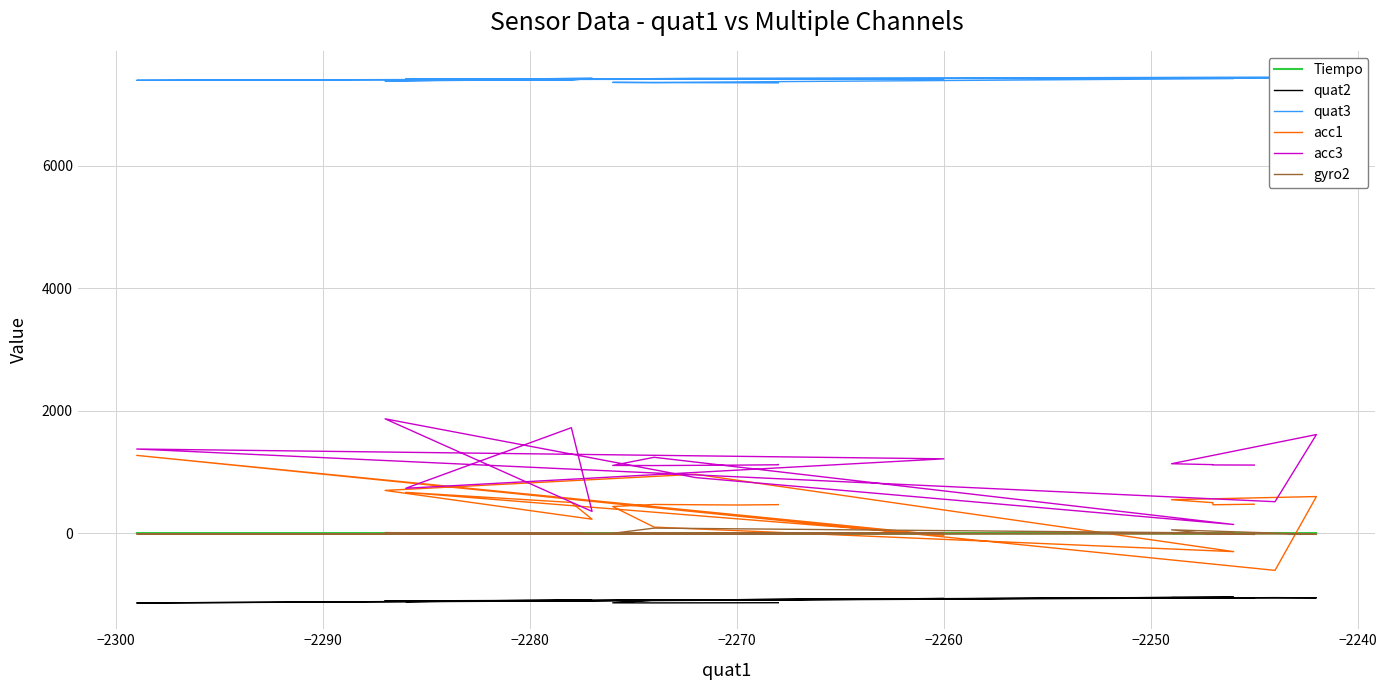

Which series has the widest spread of values?

acc1